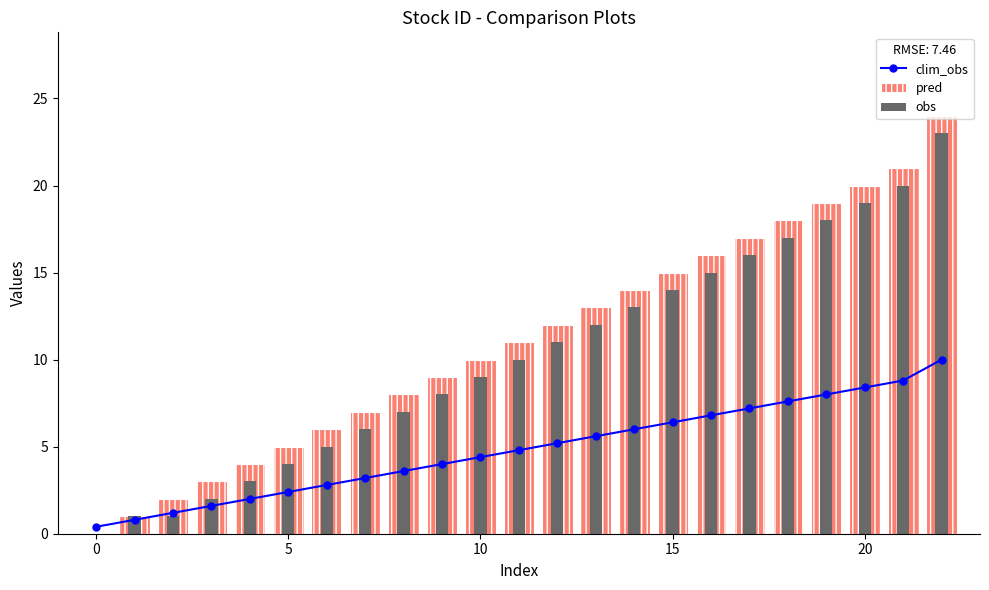

True or false: clim_obs has a value of 3.0 at 10.

False